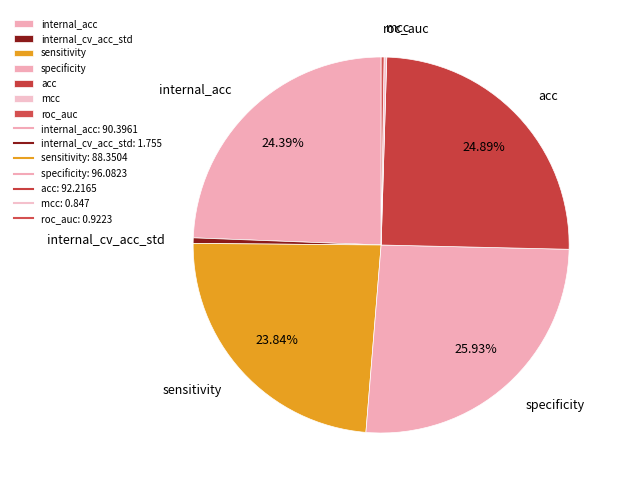

True or false: specificity accounts for 26% of the total.

True